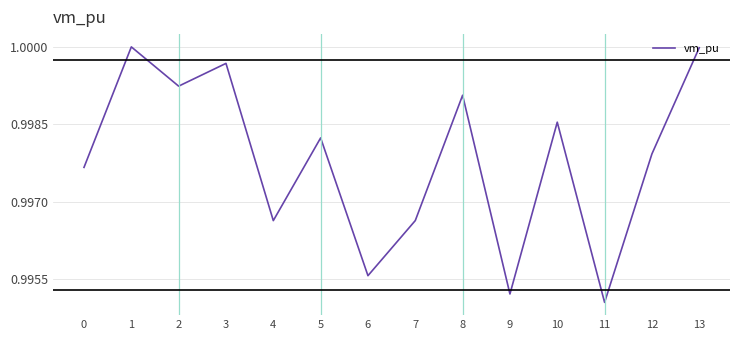

The value at 12 is 1.0. True or false?

True